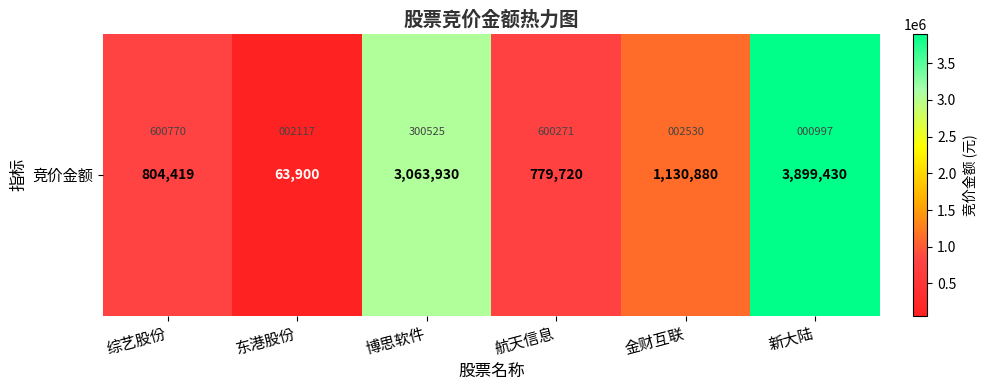

What is the difference between the maximum and second lowest values?

3119710